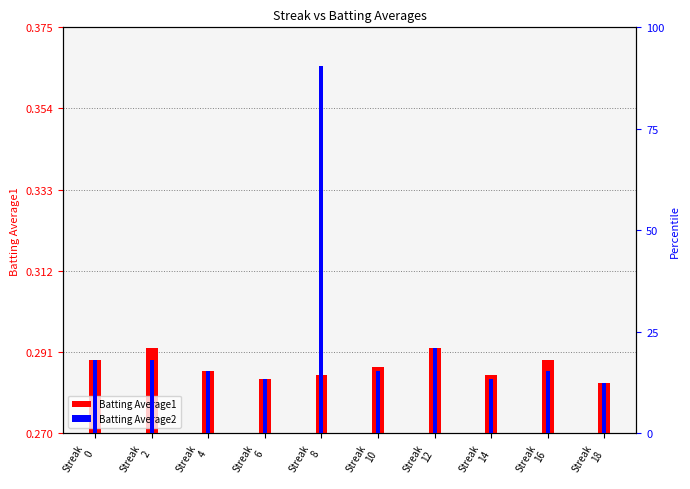

What value does the Batting Average1 series have at Streak
18?

0.3